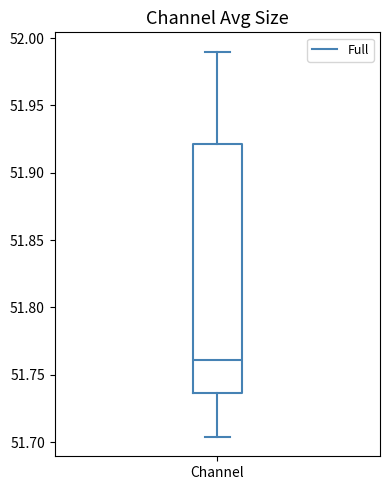

Transcribe this box plot: give where the median line is, the range the box spans, and where the two whiskers end, as read against the y-axis. The values are not printed on the chart, so give them approximately, as read against the axis.

median 51.760, box 51.735 to 51.920, whiskers 51.705 to 51.990